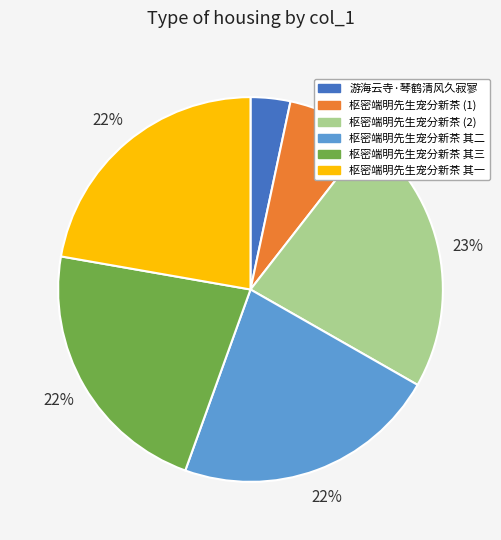

How many segments does this pie chart have?

6